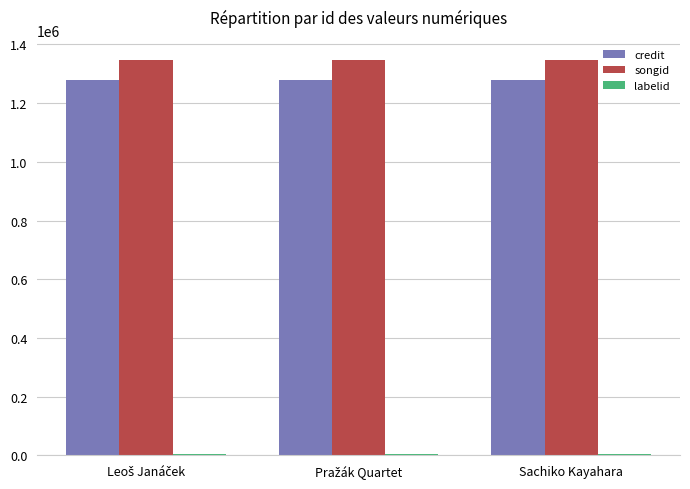

Does the chart contain stacked bars?

No